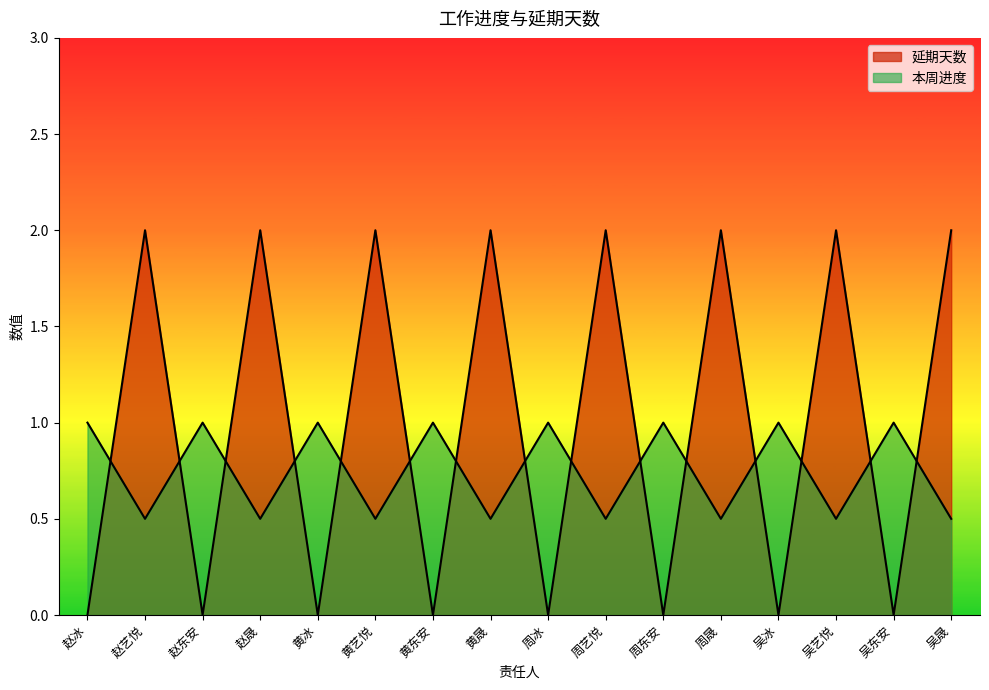

What is the total value across all series at 吴晟?

2.5